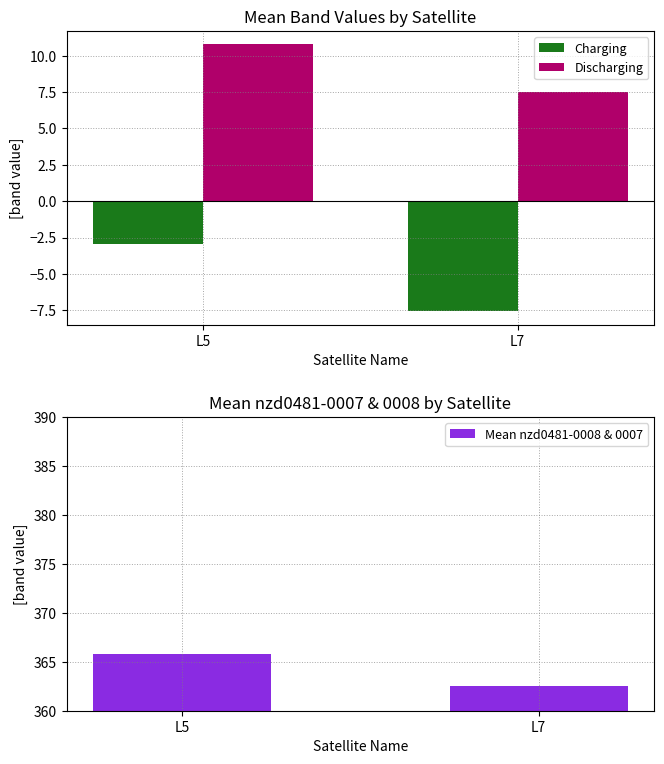

Is it true that Discharging equals 3.7 at L5?

False